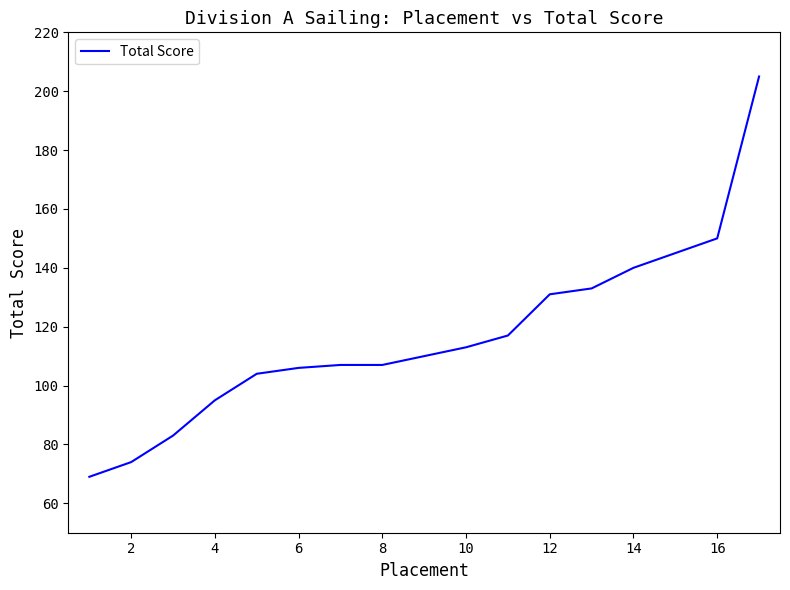

What is the smallest value displayed?

69